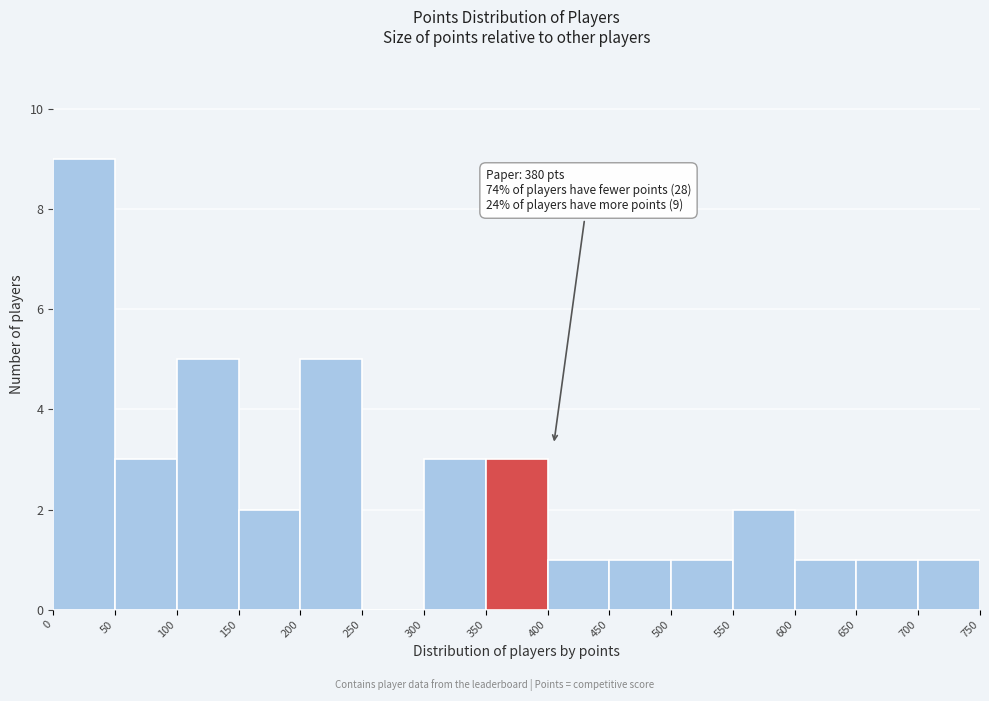

Over which range of the x-axis is the bar tallest?

0 to 50